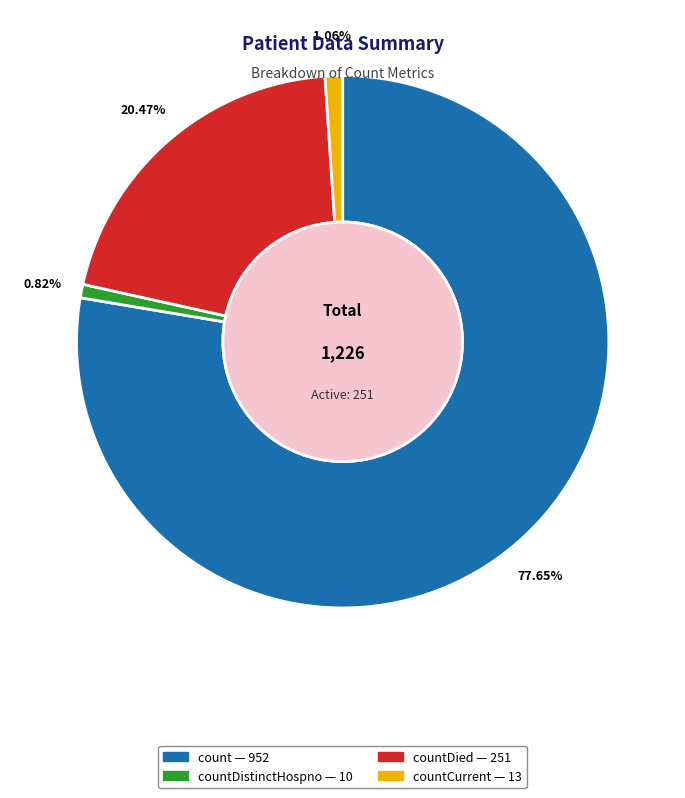

Is there any slice that represents more than half of the pie?

Yes